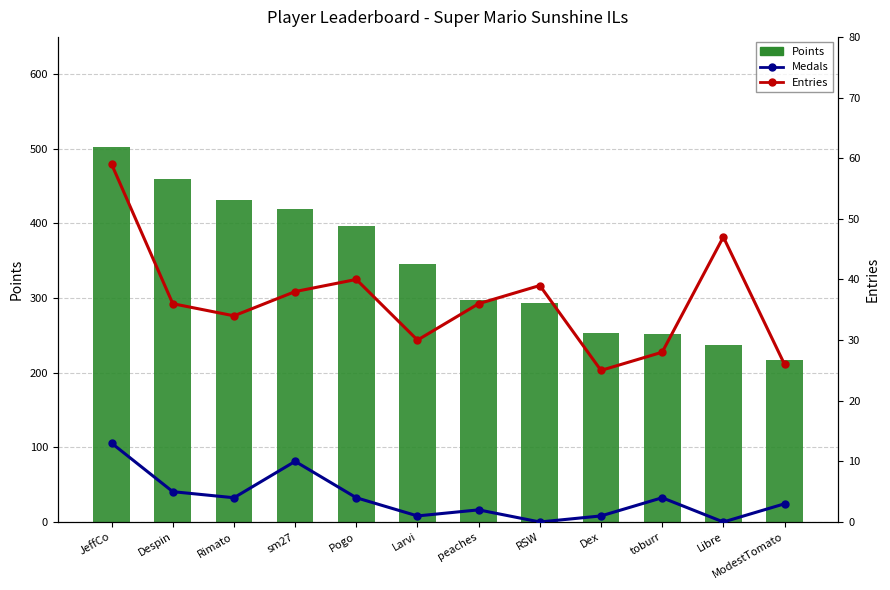

What position from the right is Despin?

11